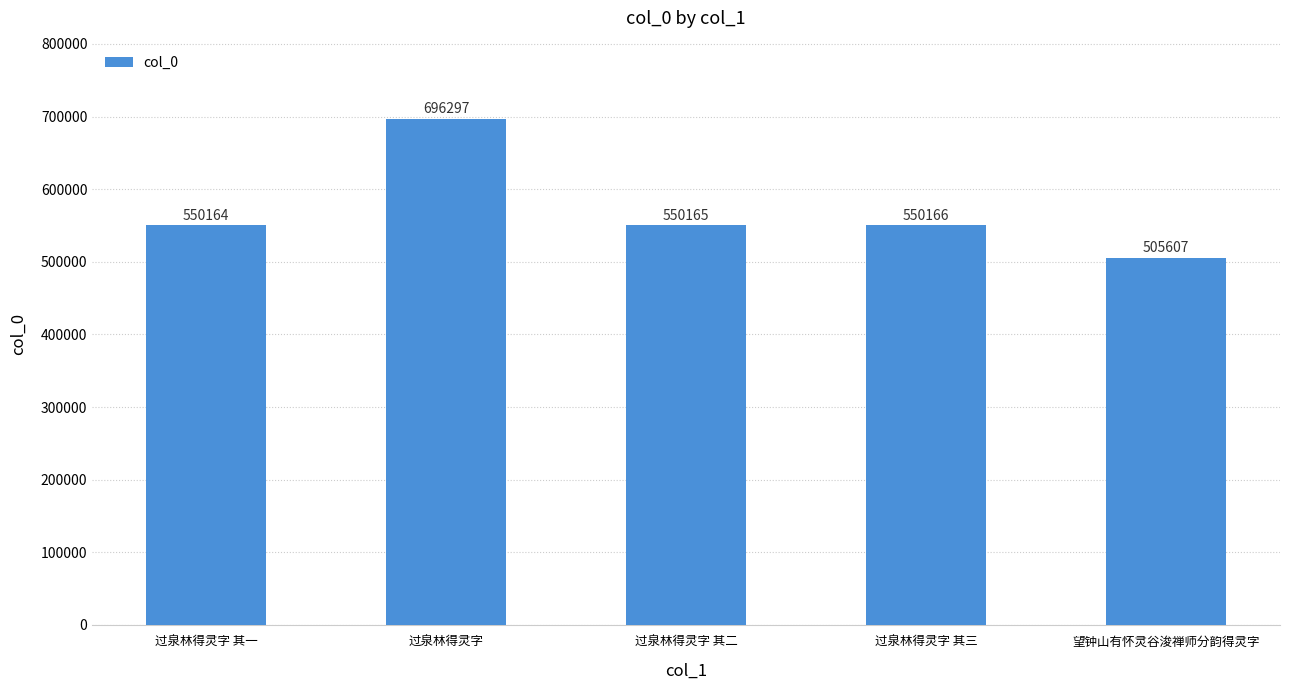

At which category does the chart reach its peak across all series?

过泉林得灵字